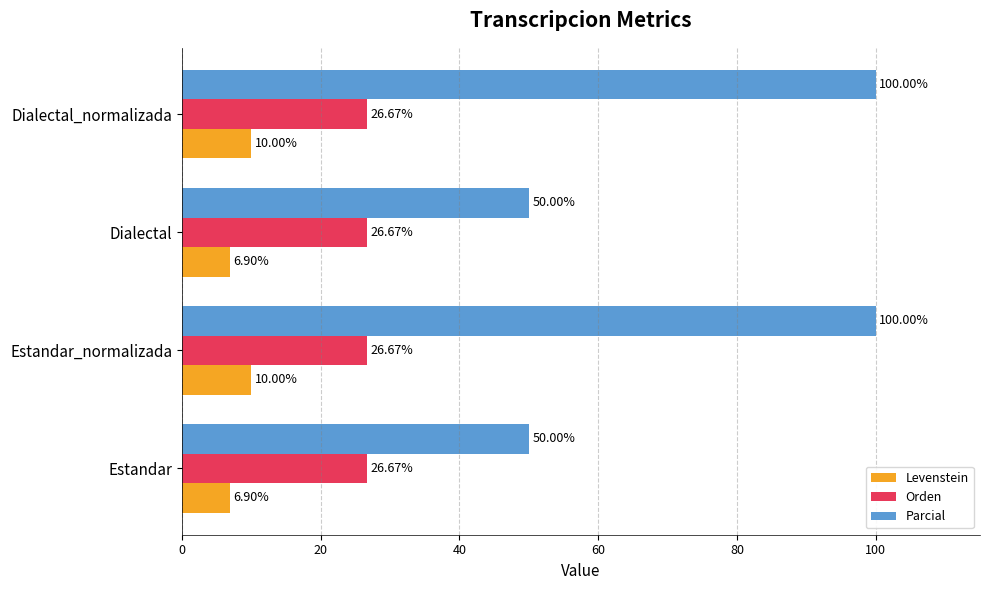

What is the average value of the Parcial series?

75.0